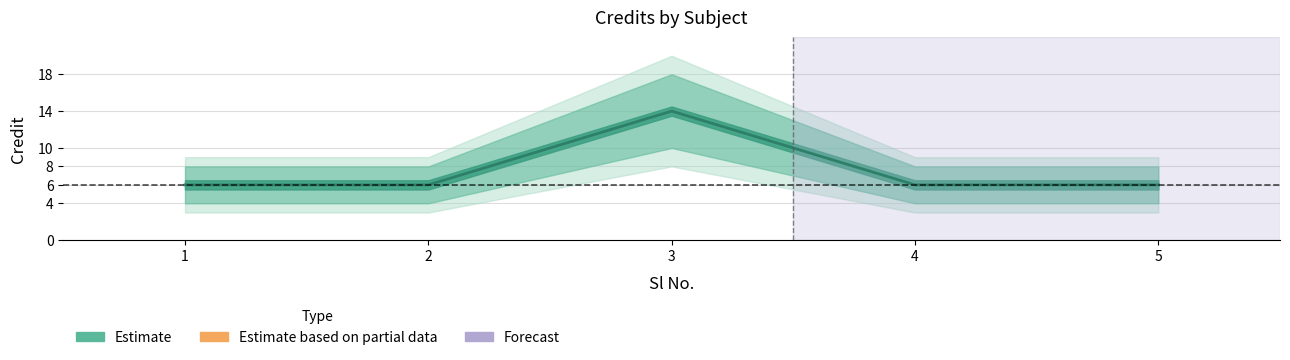

How many series are shown in this chart?

1